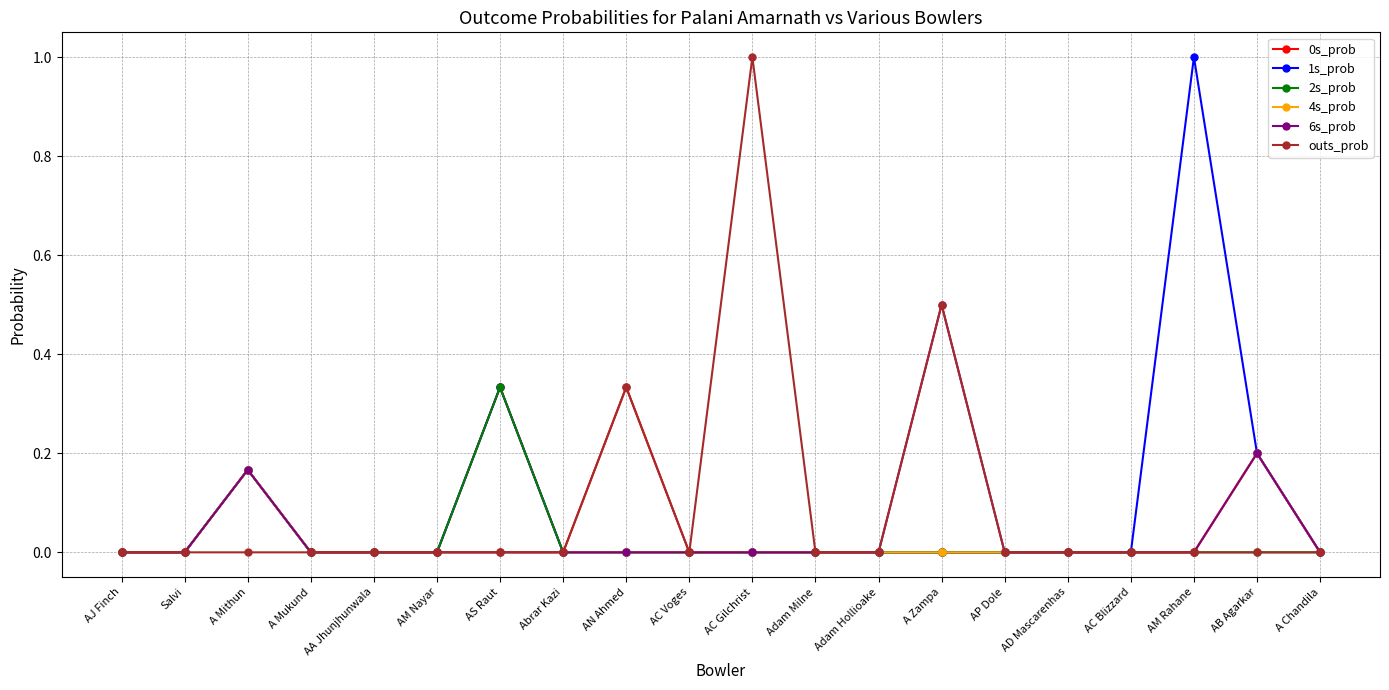

At which category does 6s_prob reach its first local peak?

A Mithun